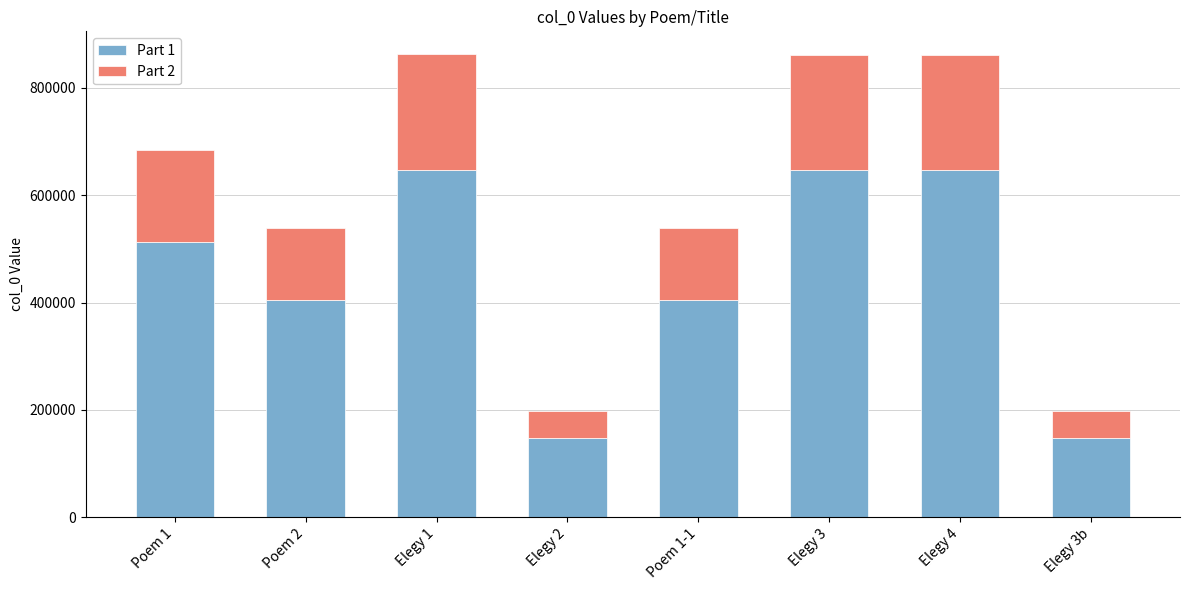

What is the difference between the second highest and minimum values in the Part 1 series?

498652